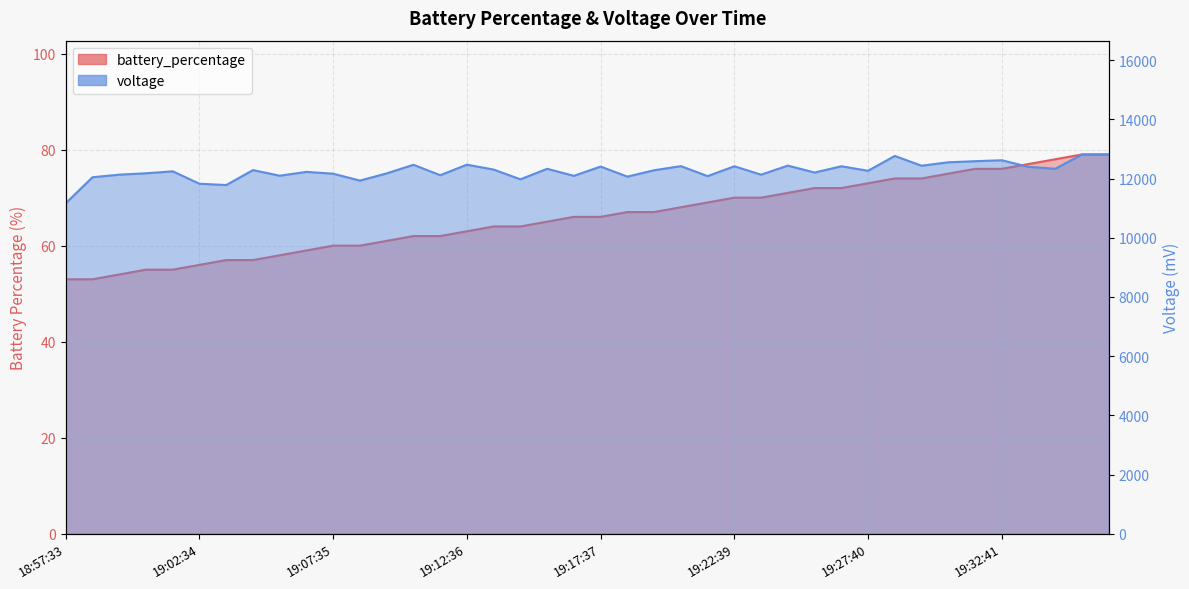

True or false: battery_percentage and voltage intersect in this chart.

False